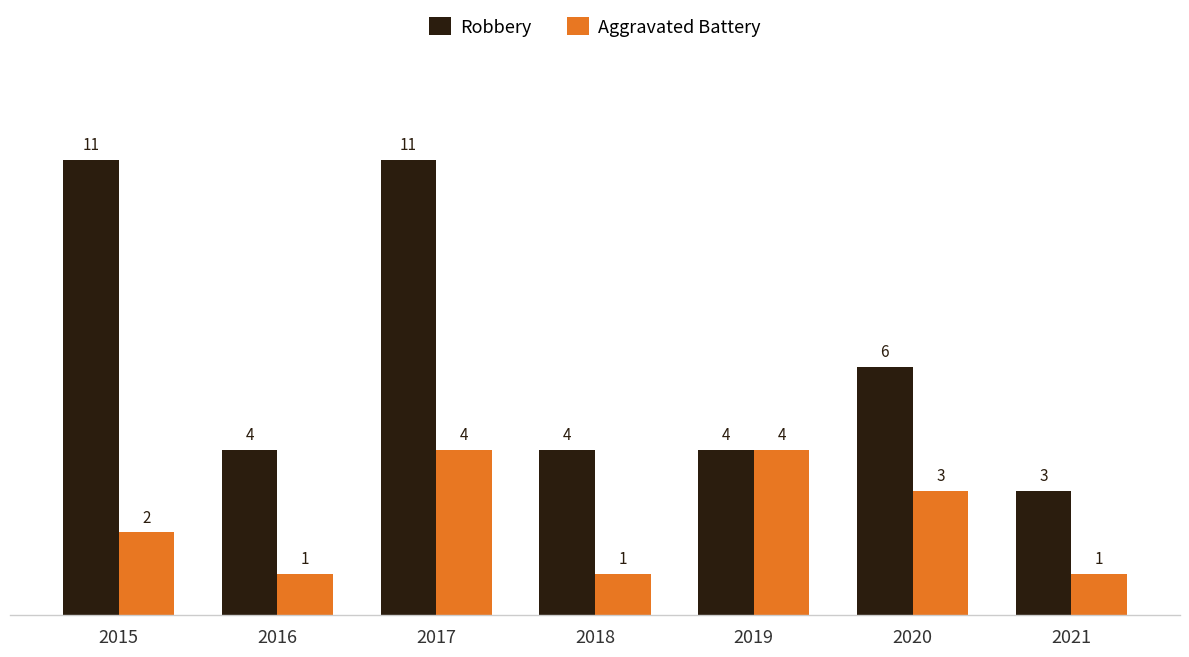

Reading left to right, list all the values displayed in this chart.

Robbery: 2015=11	2016=4	2017=11	2018=4	2019=4	2020=6	2021=3
Aggravated Battery: 2015=2	2016=1	2017=4	2018=1	2019=4	2020=3	2021=1